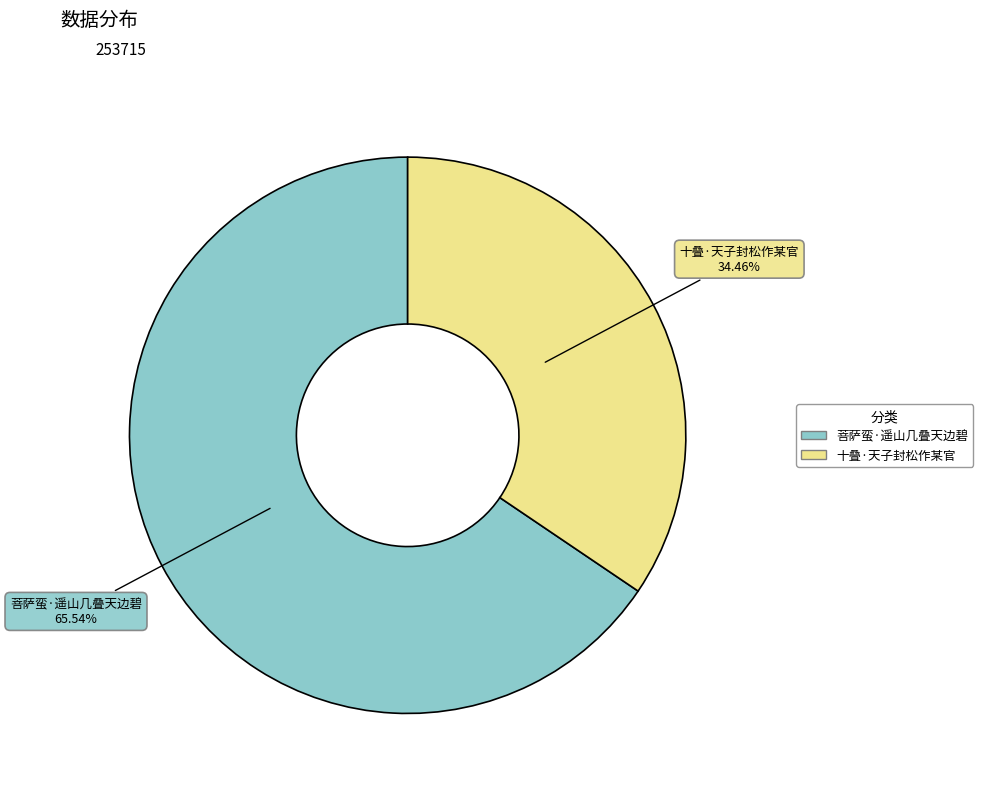

Does 十叠·天子封松作某官 represent more than half of the total?

No